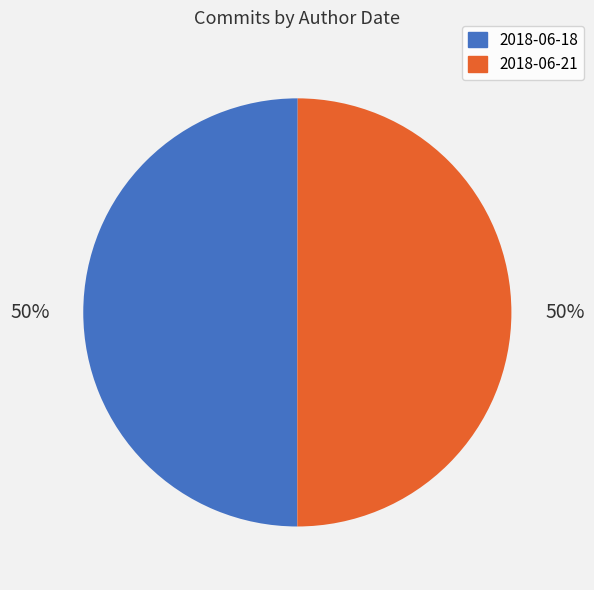

To the nearest percent, what is the average slice percentage?

50%